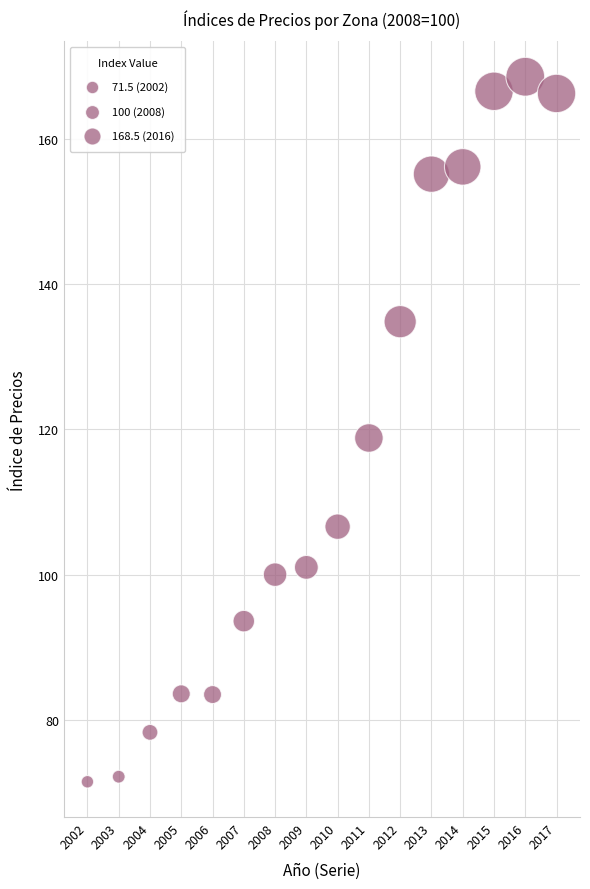

What is the range of X values (max minus min)?

15.0